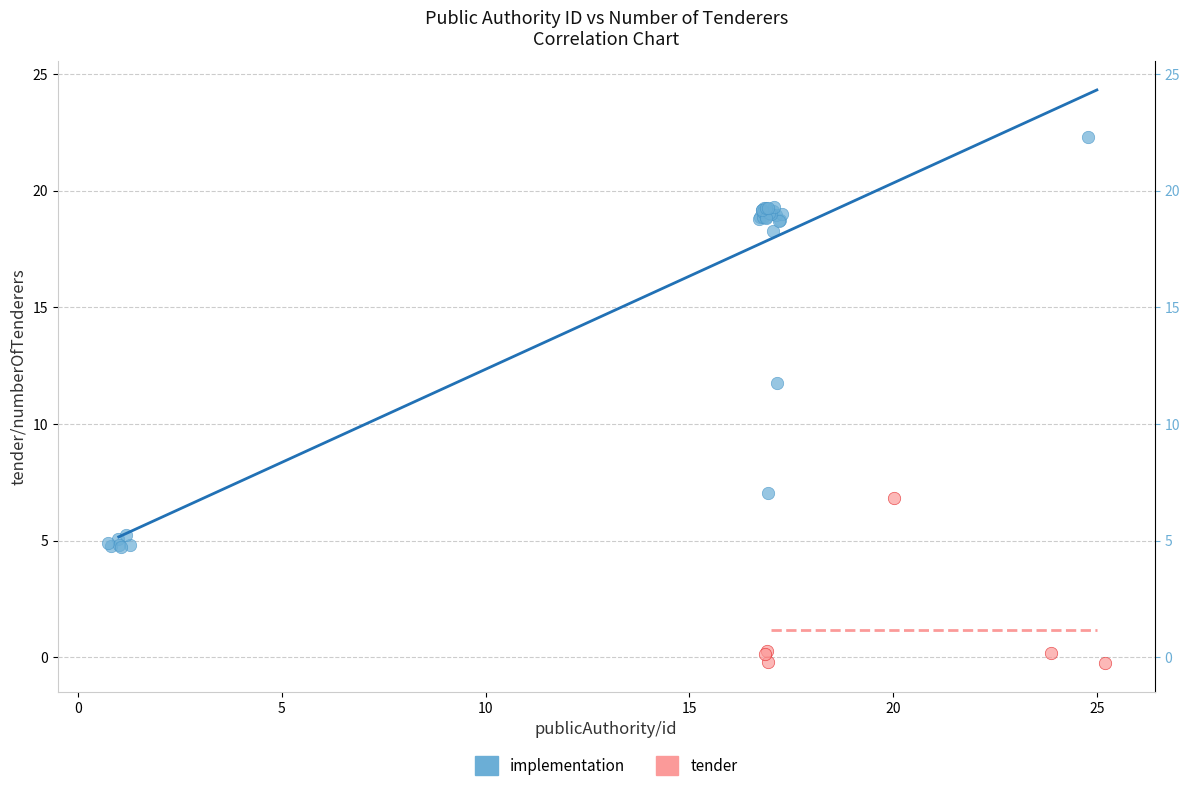

Which series contains the highest Y value?

implementation